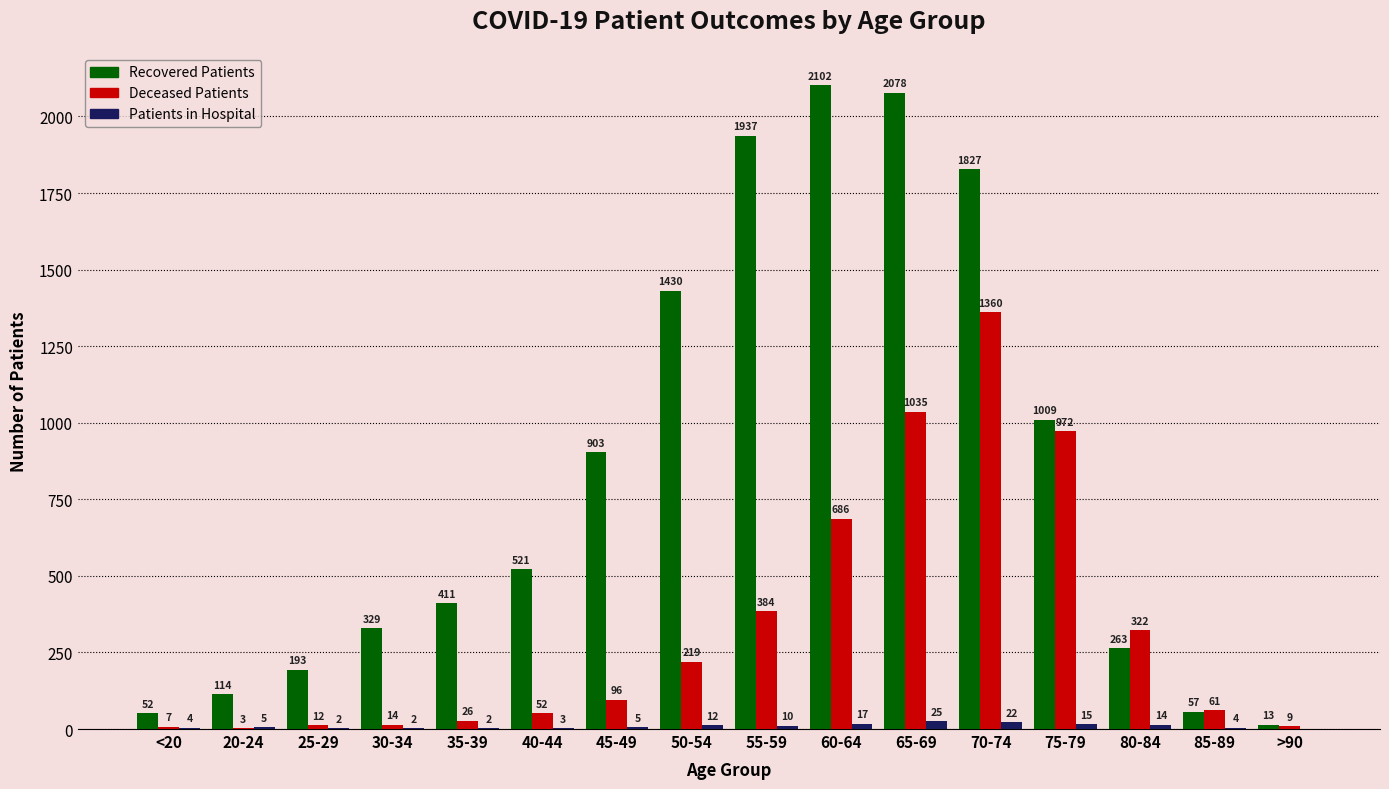

What is the total value across all series at 75-79?

1996